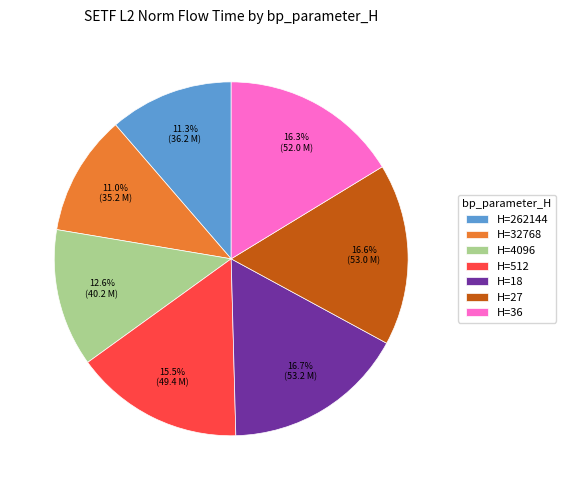

Is H=262144 the majority of the pie?

No